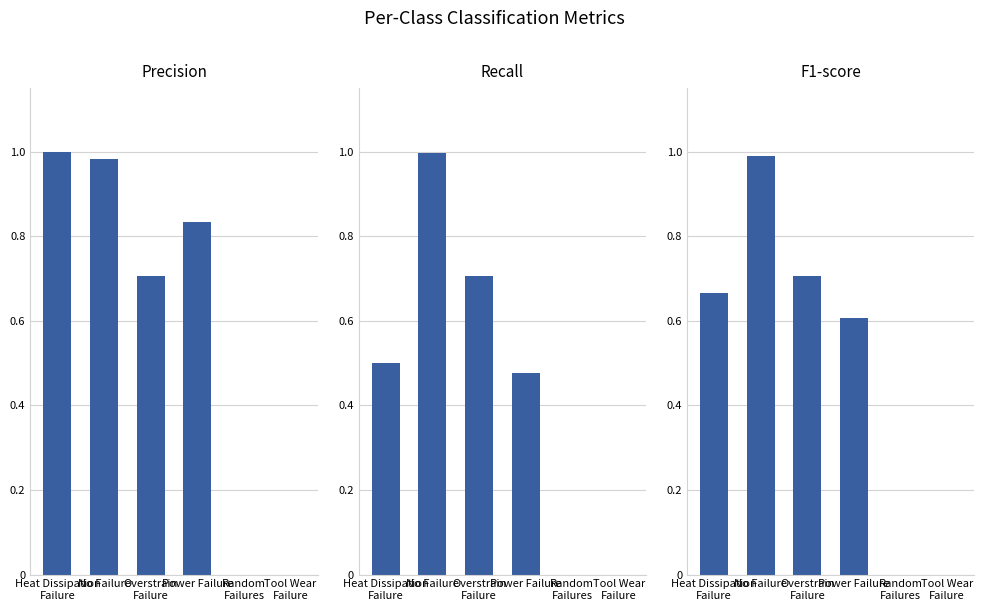

Which series has the widest spread of values?

precision